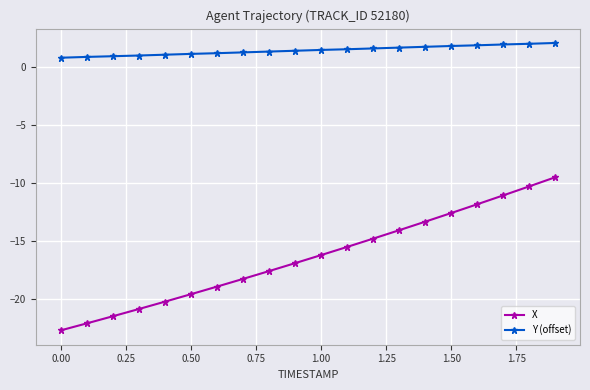

What is the average value of the X series?

-16.4